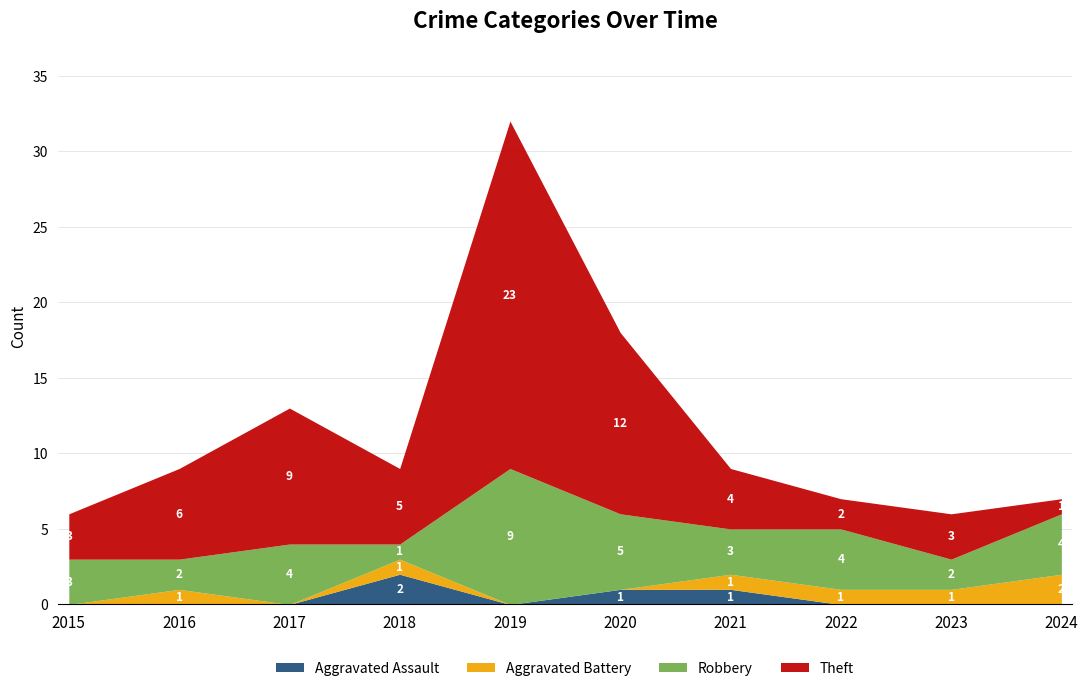

Rank the series by their maximum value, from highest to lowest.

Theft, Robbery, Aggravated Assault, Aggravated Battery